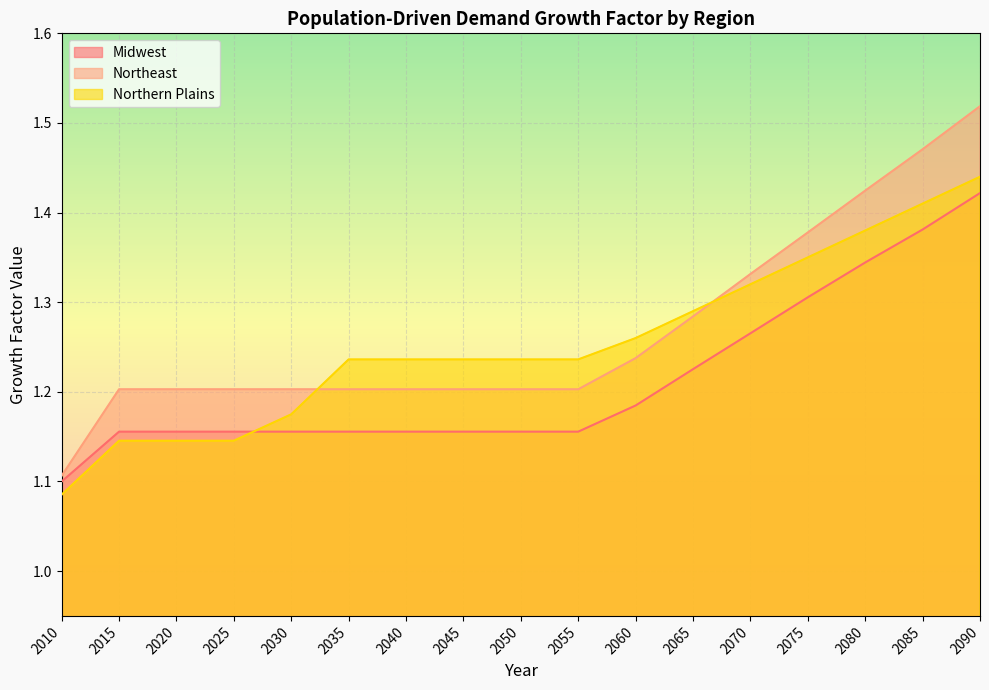

At 2015, list the series in order from smallest to largest.

Northern Plains, Midwest, Northeast